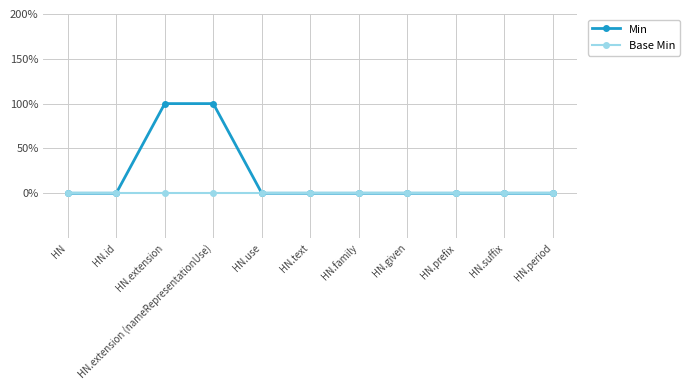

What are all the series names shown in the legend?

Min, Base Min